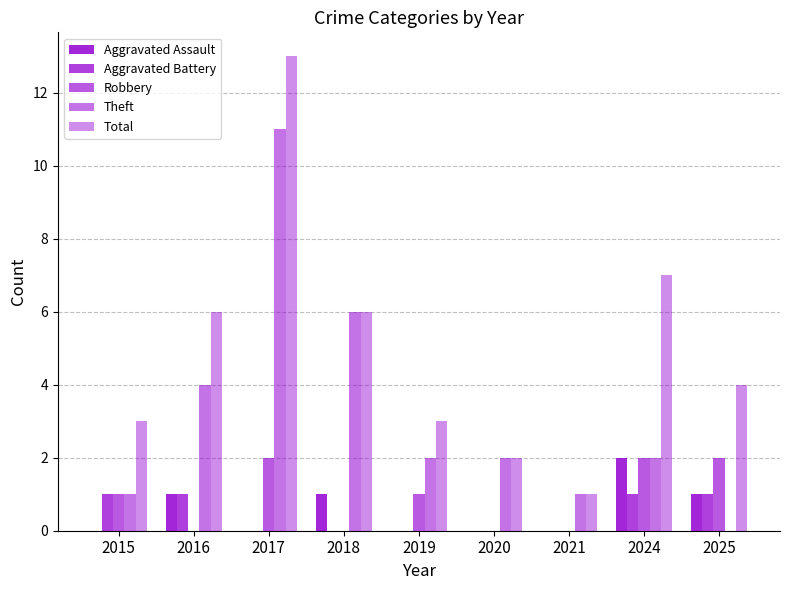

Which category has the lowest value in the Aggravated Battery series?

2017